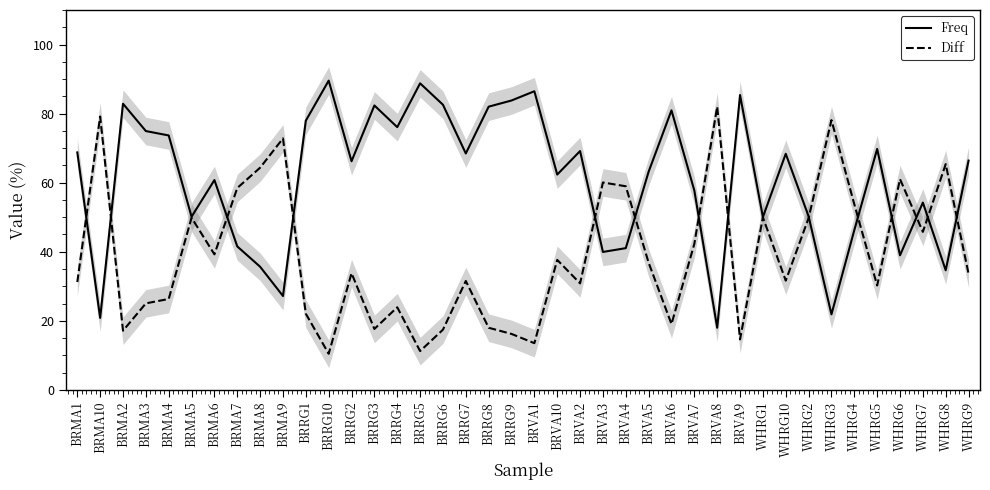

How many interior local peaks does the Freq series have?

12